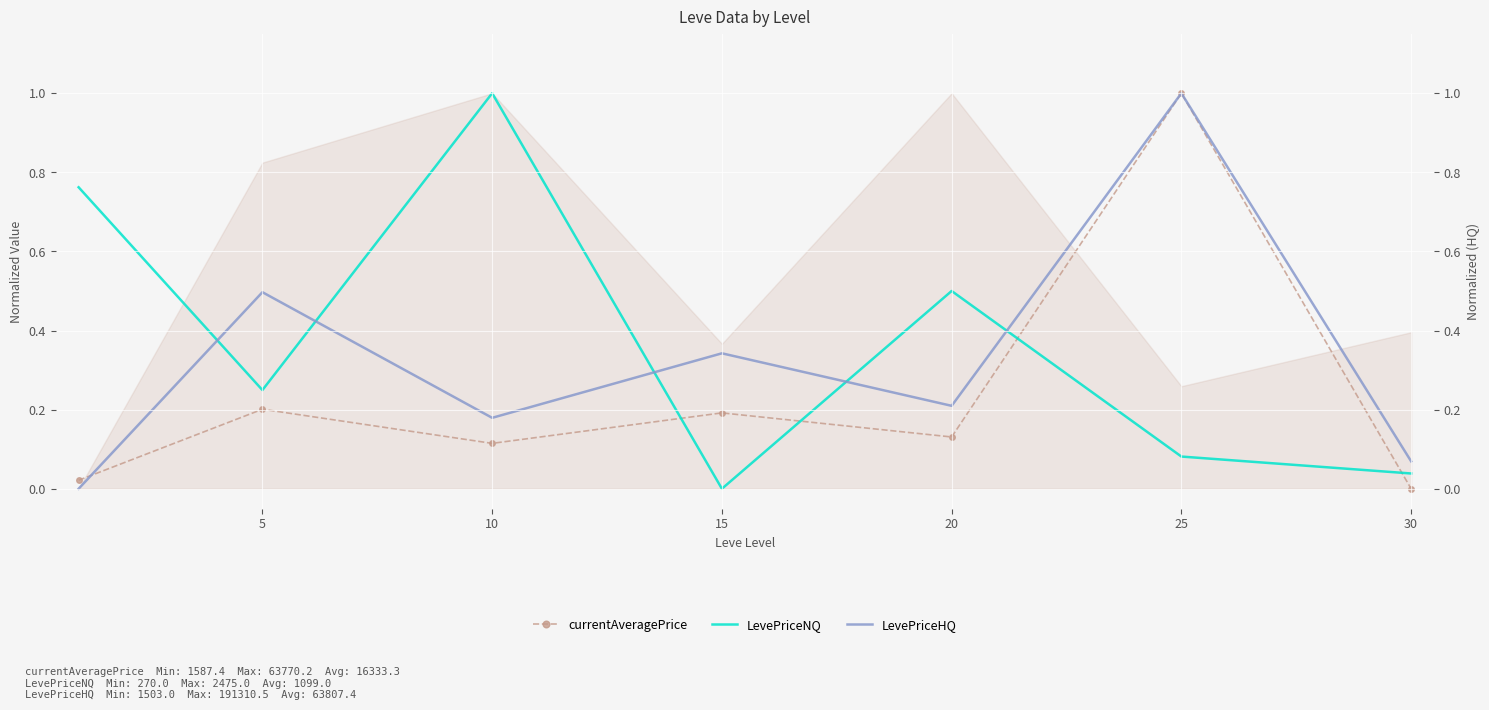

True or false: LevePriceNQ has more than 2 interior local peaks.

False